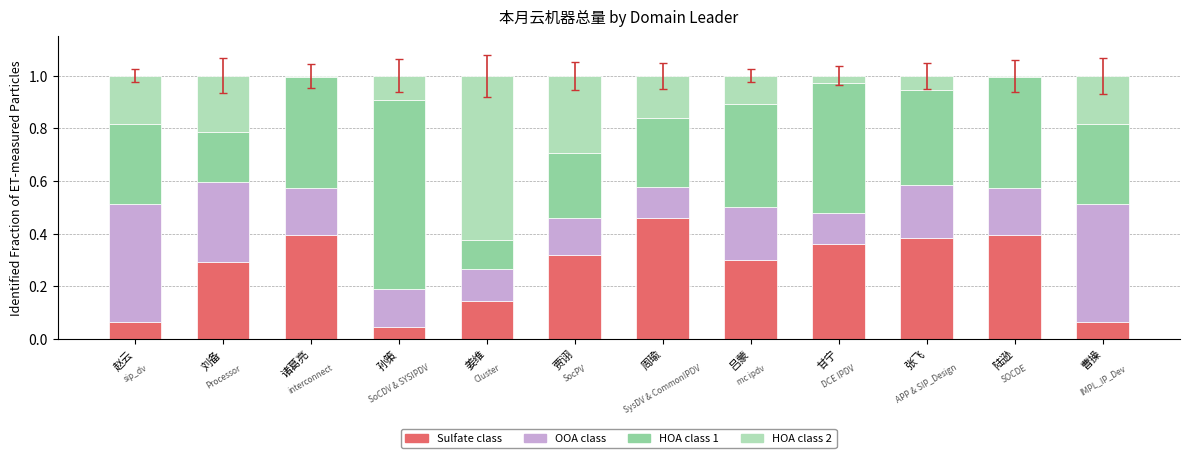

What is the total value across all series at 贾诩?

1.0